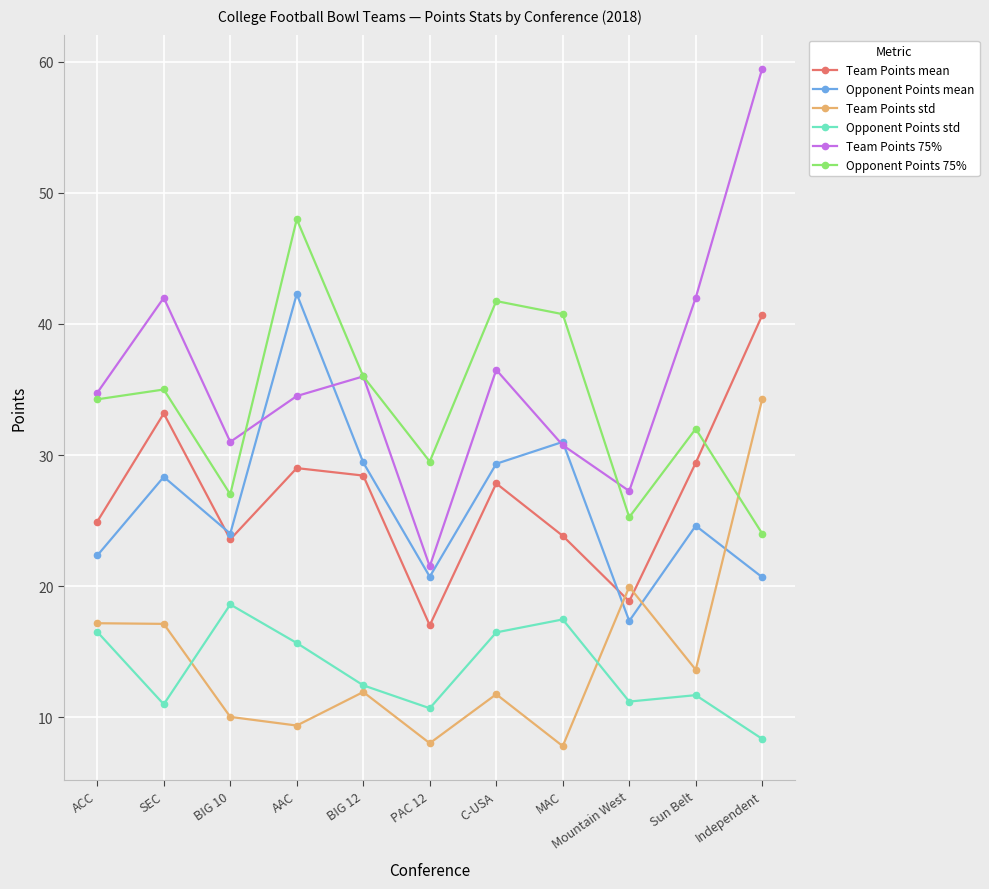

At which category is the sum across all series the highest?

Independent